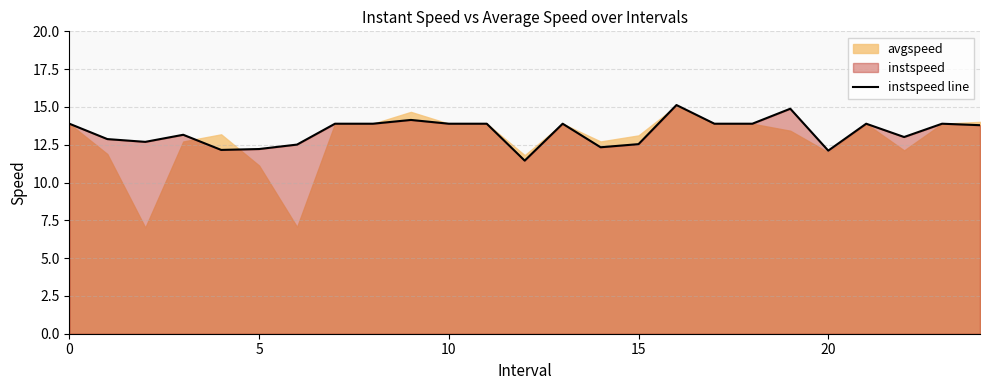

What is the maximum value for instspeed line?

15.1